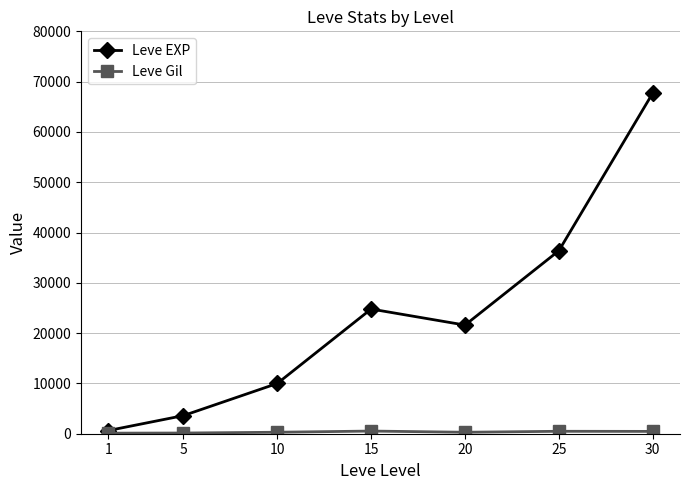

Which label corresponds to the largest value in the chart?

30